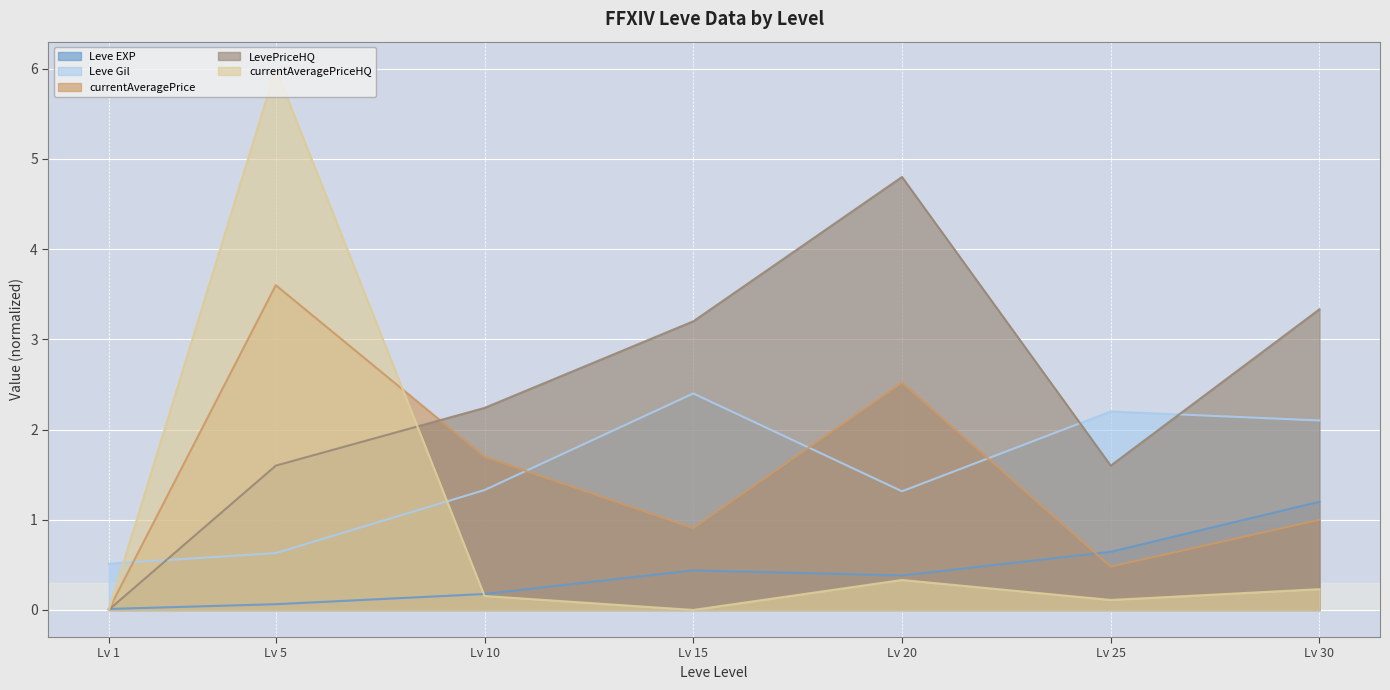

Which series ends up on top after the final intersection of Leve EXP and currentAveragePrice?

Leve EXP